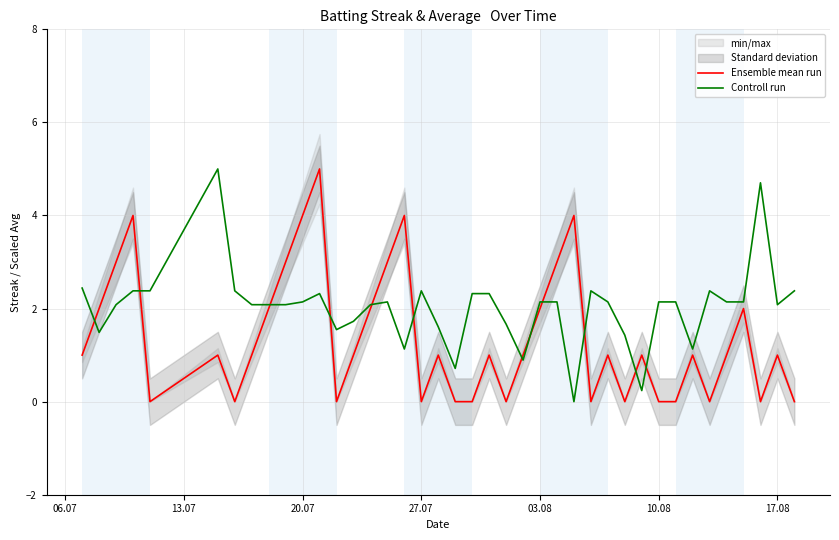

What is the maximum value for Ensemble mean run?

5.0